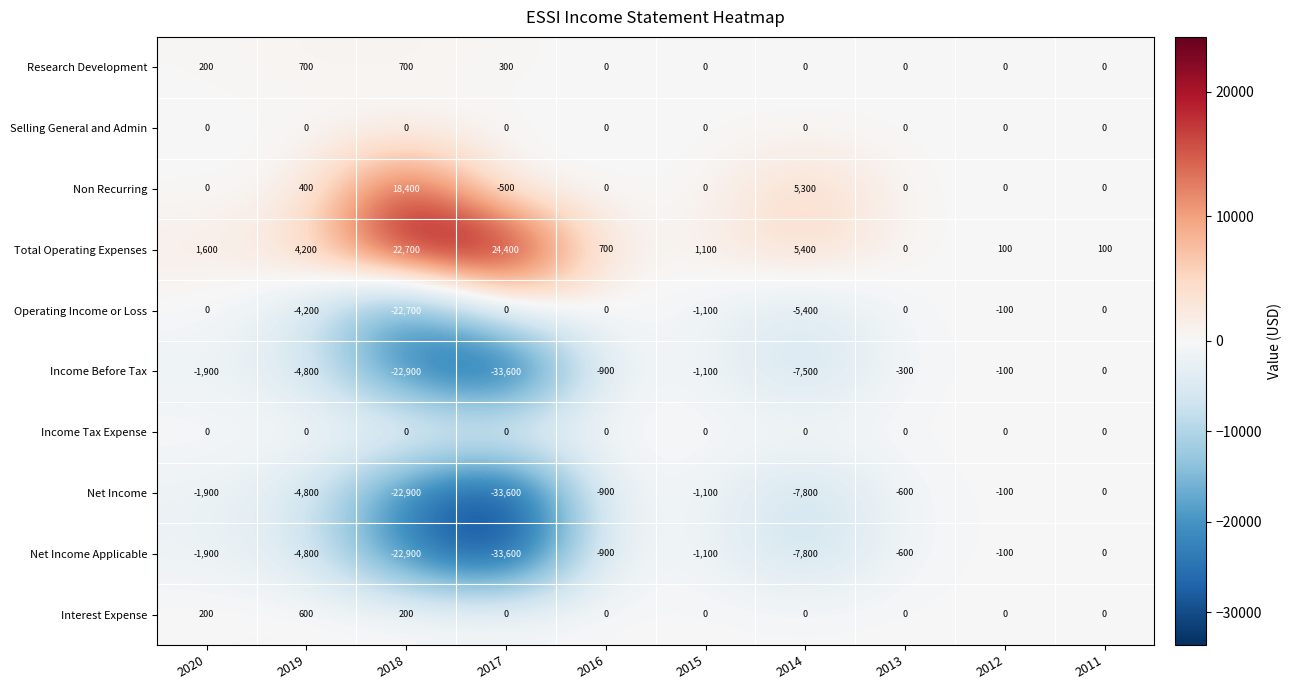

What is the spread (max minus min) of values at 2019?

9000